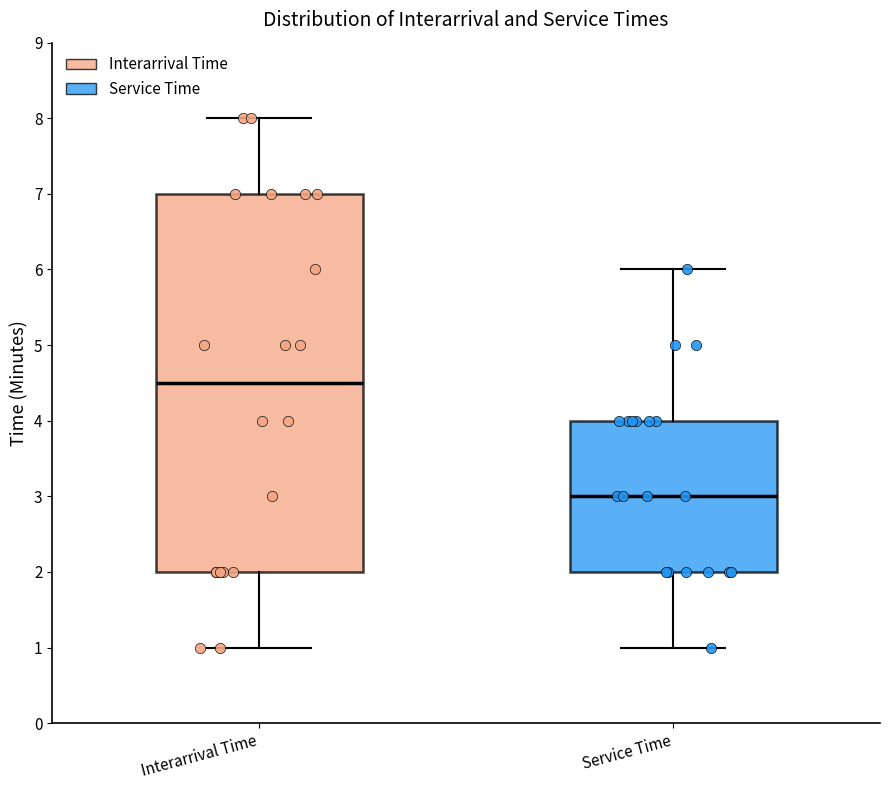

Where is the upper edge of the box for Service Time on the y-axis? The values are not printed on the chart, so give them approximately, as read against the axis.

4.0